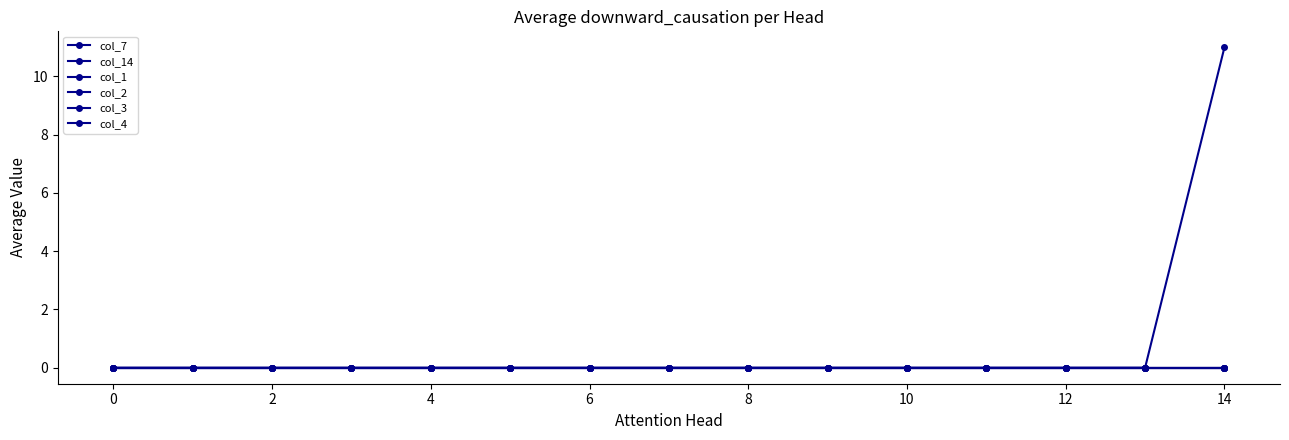

Is this an area chart (filled region under the line)?

No